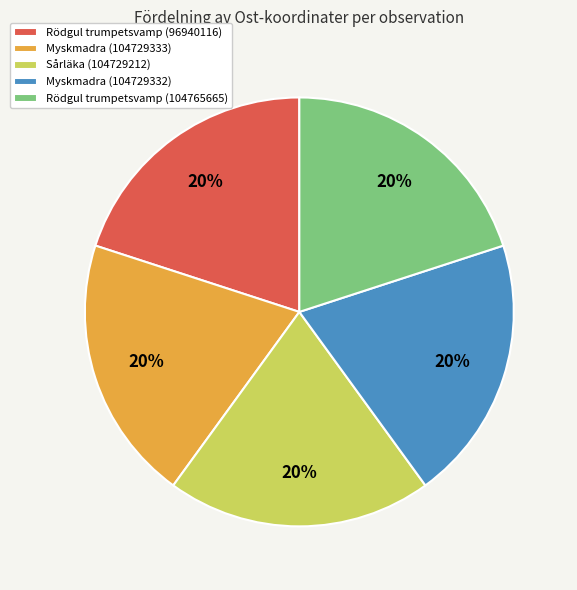

To the nearest percent, what portion does Myskmadra (104729333) represent?

20%